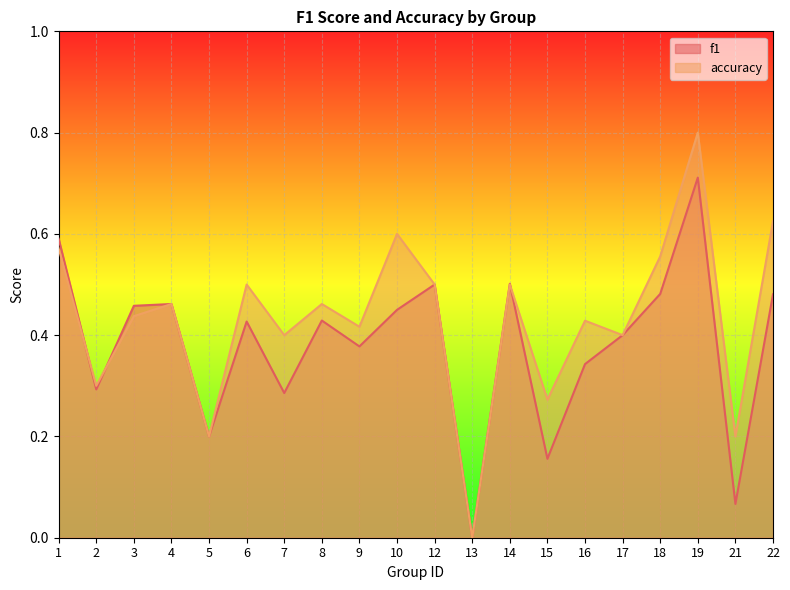

Is it true that f1 equals 0.4 at 8?

True